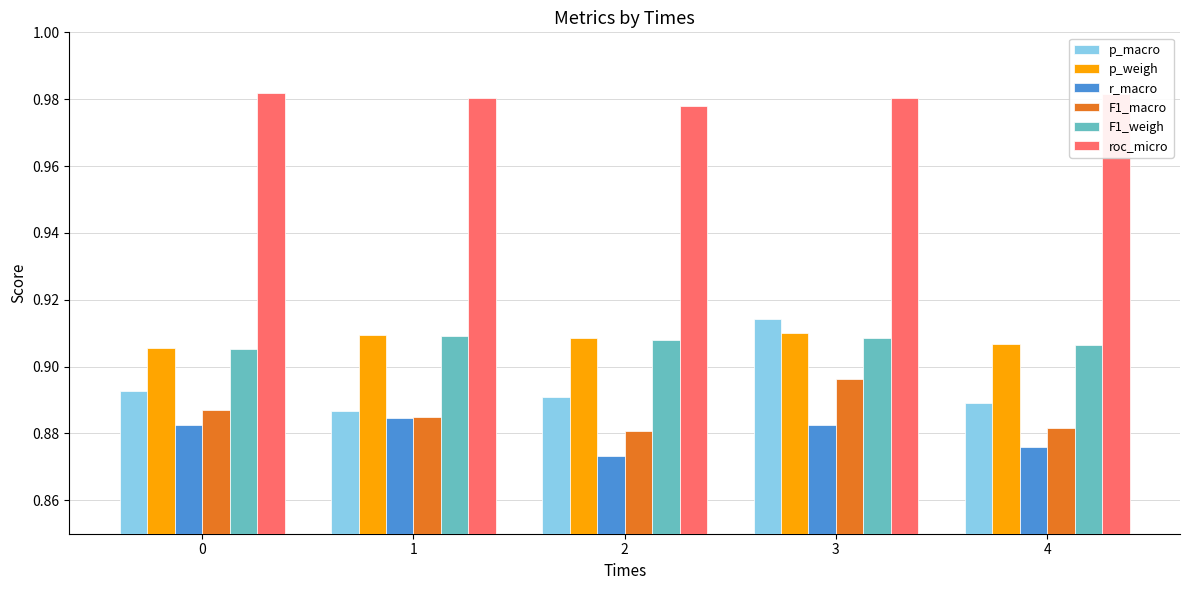

True or false: F1_weigh has a value of 1.4 at 4.

False